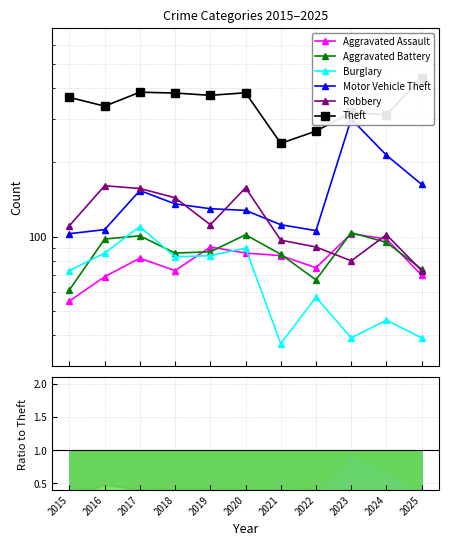

What is the highest value of the Aggravated Assault series?

103